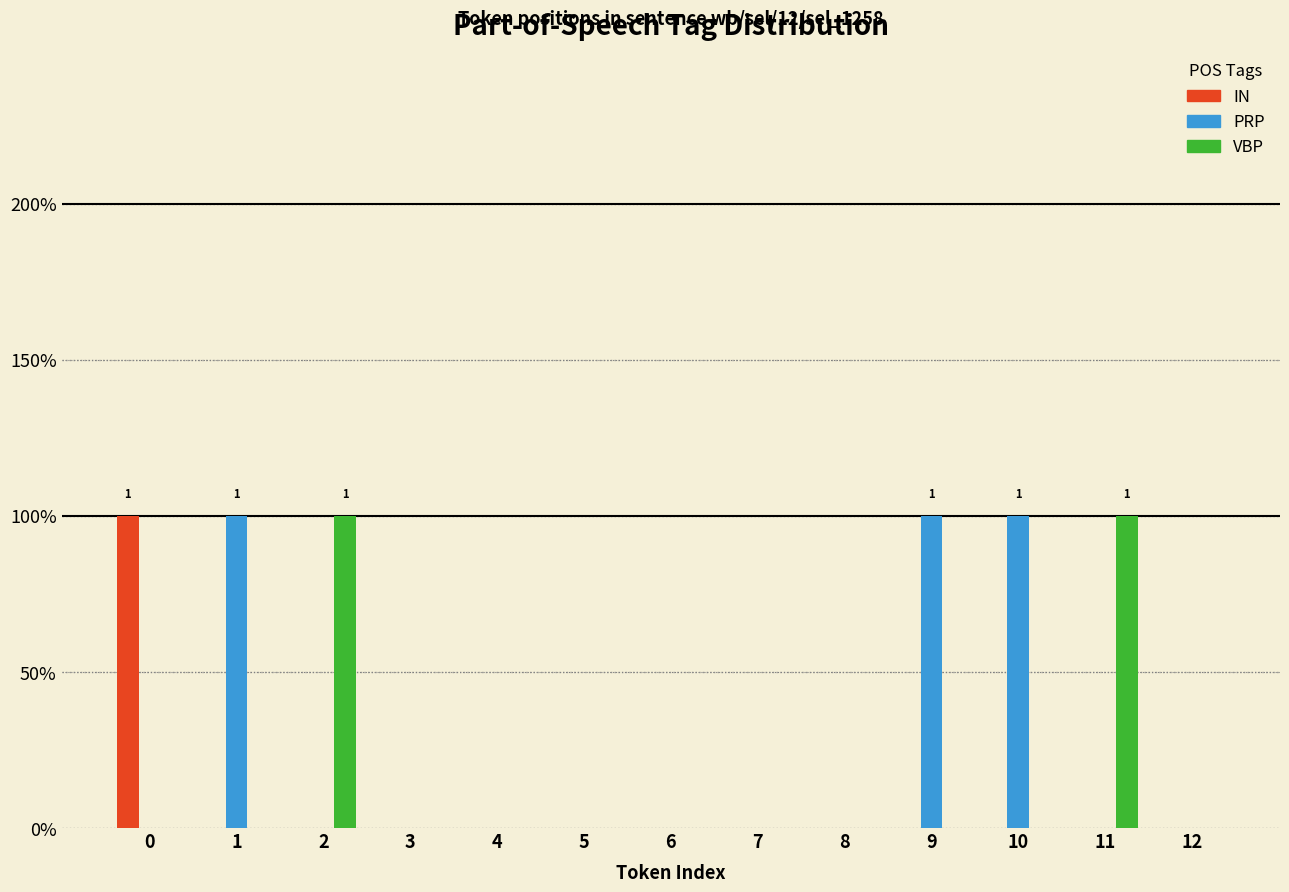

Which series has the widest spread of values?

IN